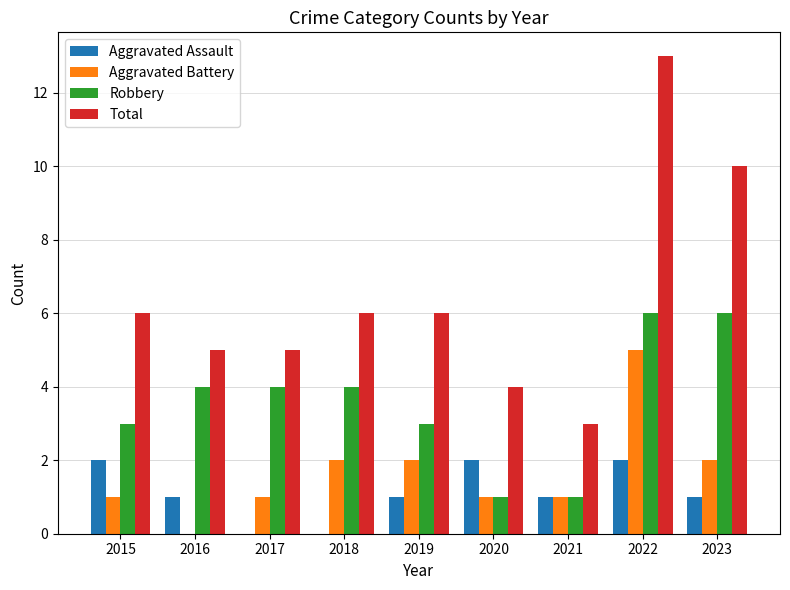

Are the bars horizontal?

No